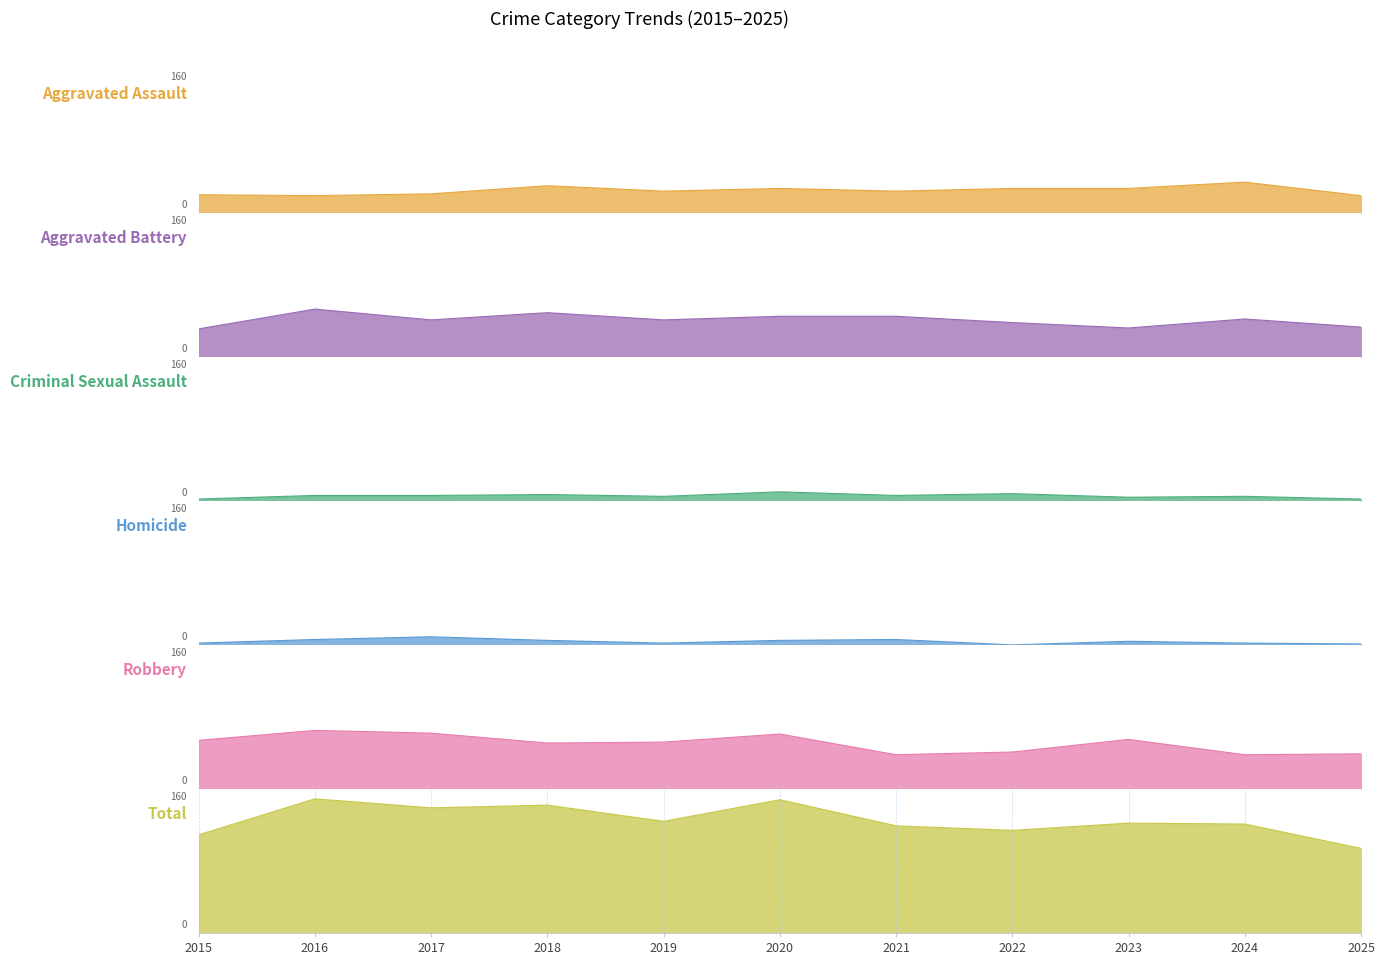

List the series in order of their peak value, highest first.

Total, Robbery, Aggravated Battery, Aggravated Assault, Criminal Sexual Assault, Homicide